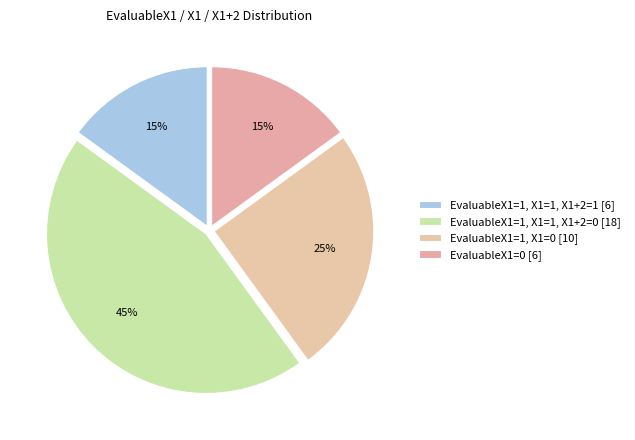

Count the number of slices in the pie.

4